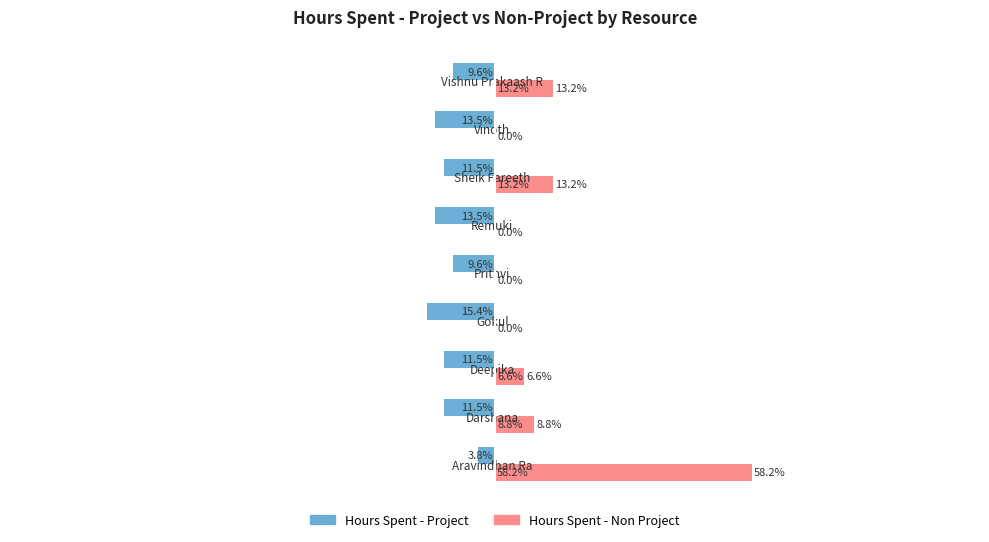

What are all the series names shown in the legend?

Hours Spent - Project, Hours Spent - Non Project